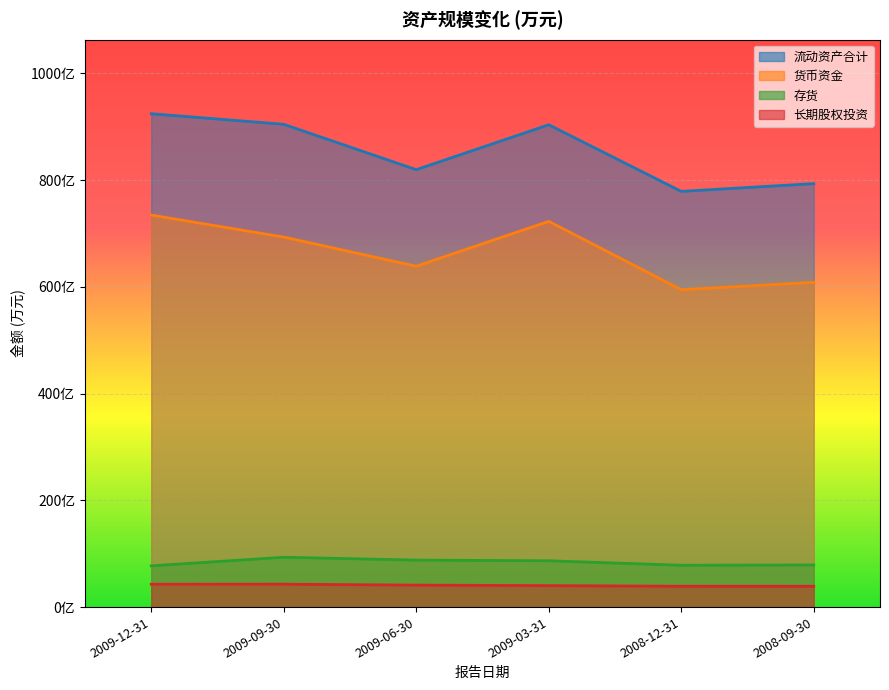

At which category does the chart reach its minimum across all series?

2008-09-30